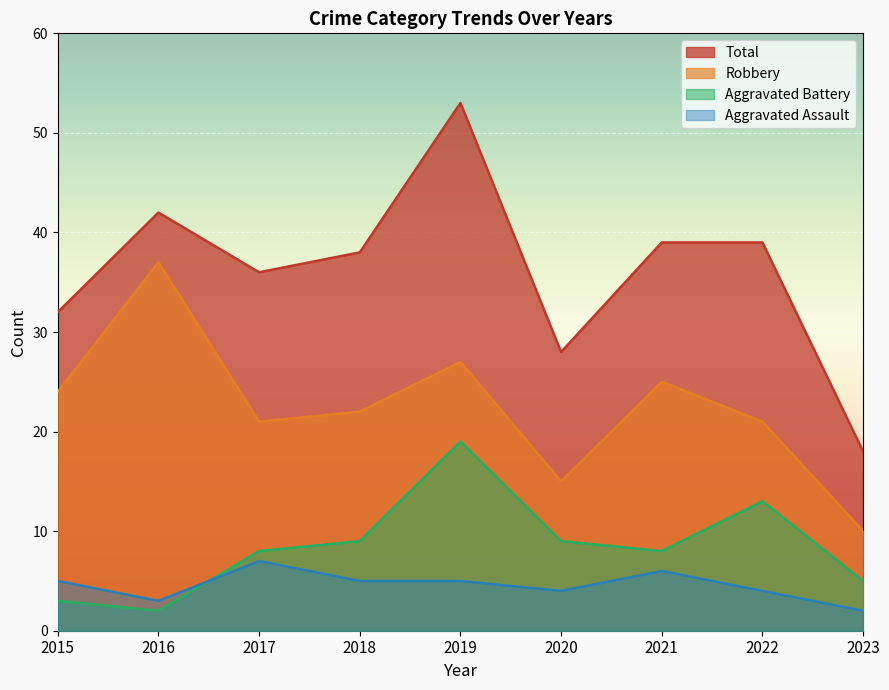

Reading right to left, transcribe all the data shown in this chart.

Aggravated Assault: 2	4	6	4	5	5	7	3	5
Aggravated Battery: 5	13	8	9	19	9	8	2	3
Robbery: 10	21	25	15	27	22	21	37	24
Total: 18	39	39	28	53	38	36	42	32